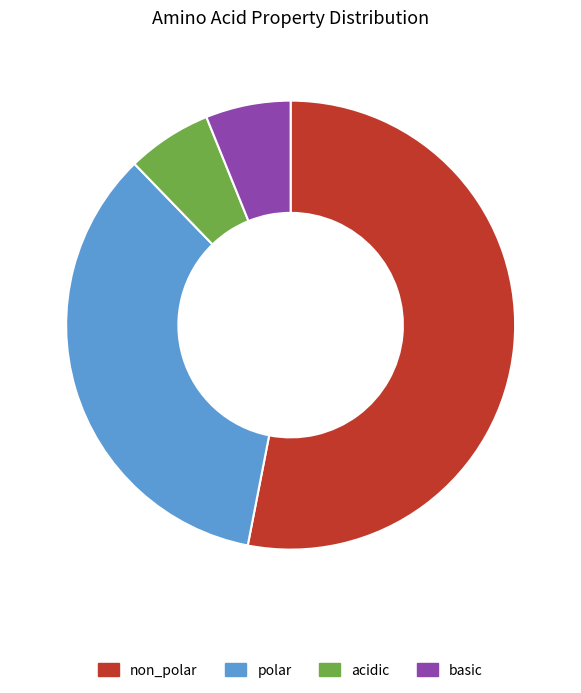

Approximately how many times larger is the value at acidic compared to polar?

0.2